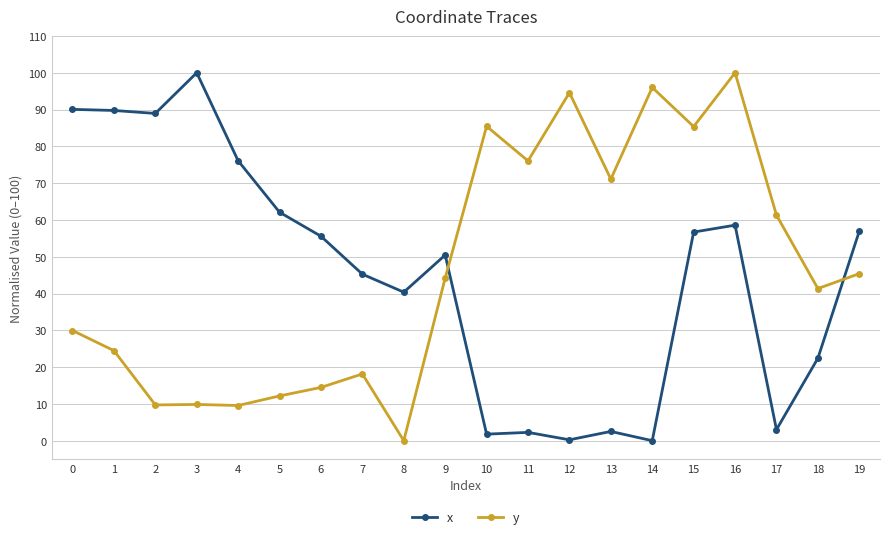

What are all the series names shown in the legend?

x, y